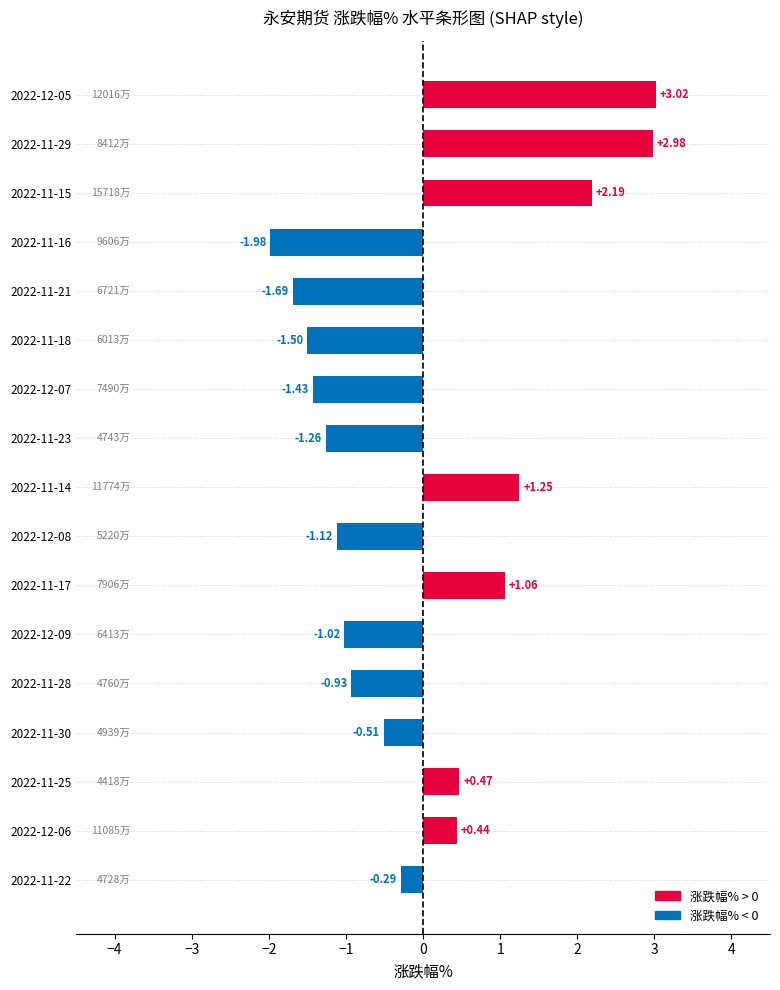

How many negative values are there?

10